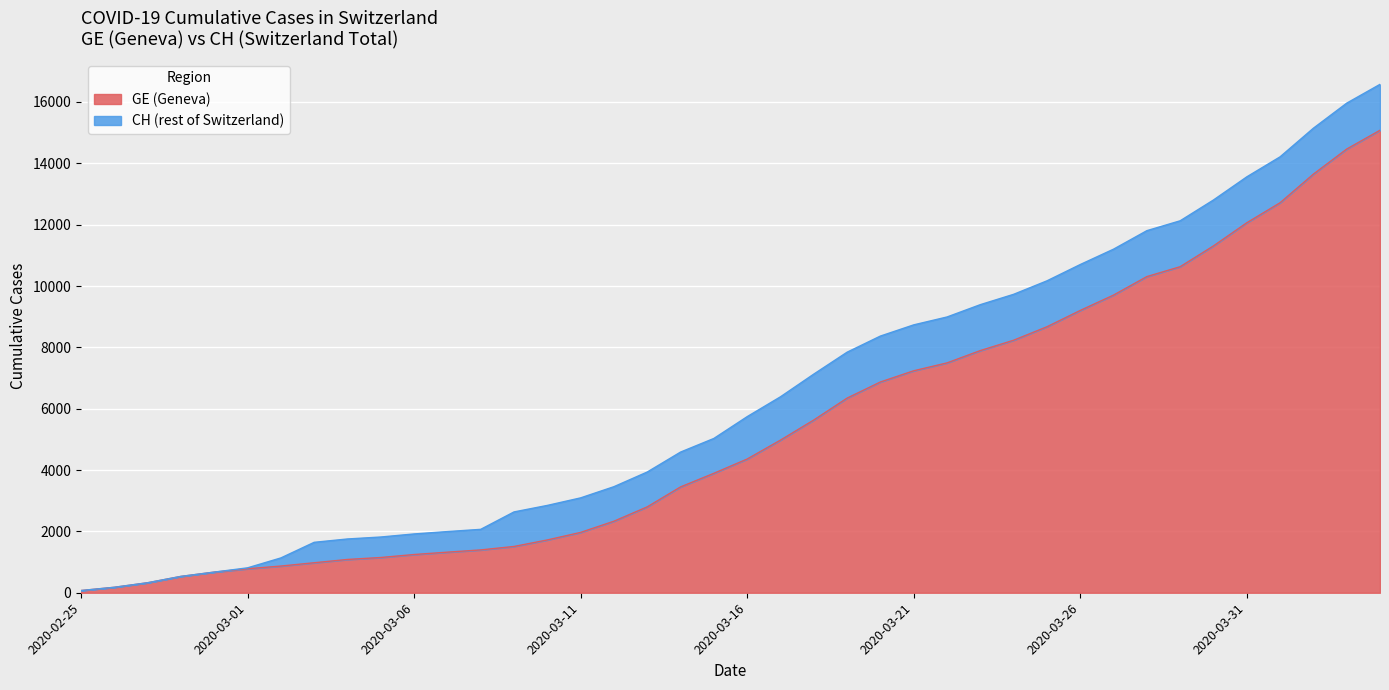

What is the difference between the GE values at 2020-03-12 and 2020-03-27?

7372